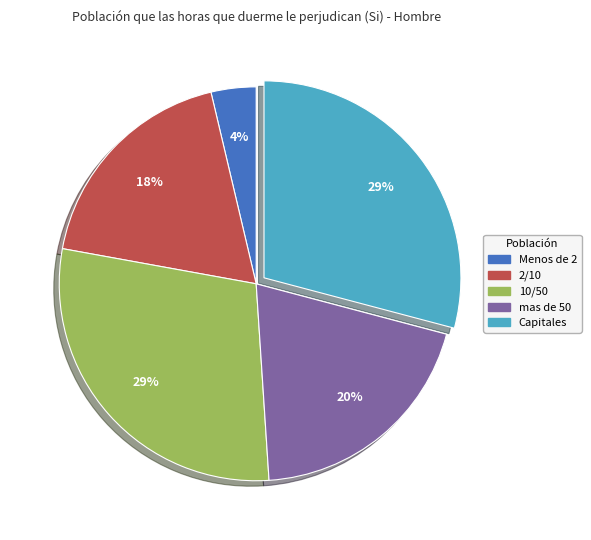

Is the sum of mas de 50 and 2/10 greater than half?

No